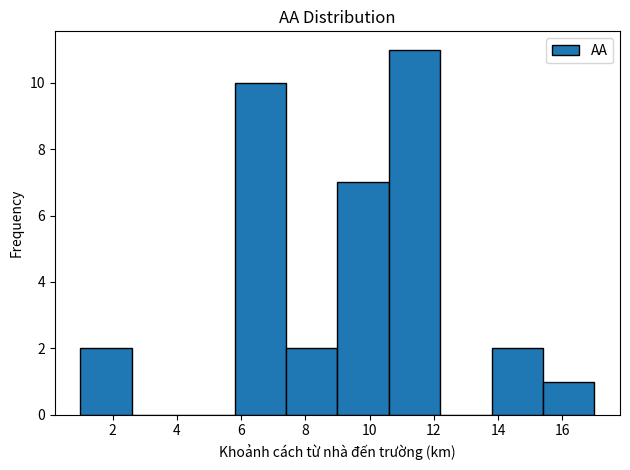

Reading left to right, list every bar in this chart as the range it spans on the x-axis followed by its height. The values are not printed on the chart, so give them approximately, as read against the axis.

1.0 to 2.6: 2
2.6 to 4.2: 0
4.2 to 5.8: 0
5.8 to 7.4: 10
7.4 to 9.0: 2
9.0 to 10.6: 7
10.6 to 12.2: 11
12.2 to 13.8: 0
13.8 to 15.4: 2
15.4 to 17.0: 1